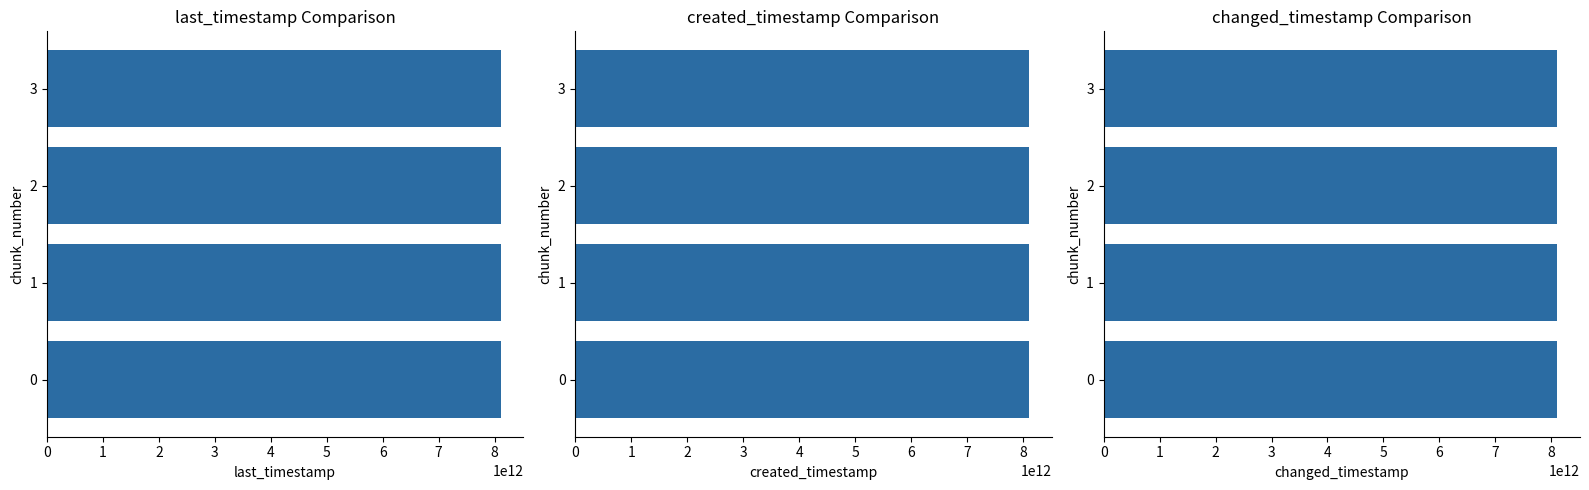

What value does the changed_timestamp series have at 0, to the nearest 50?

8106906791400